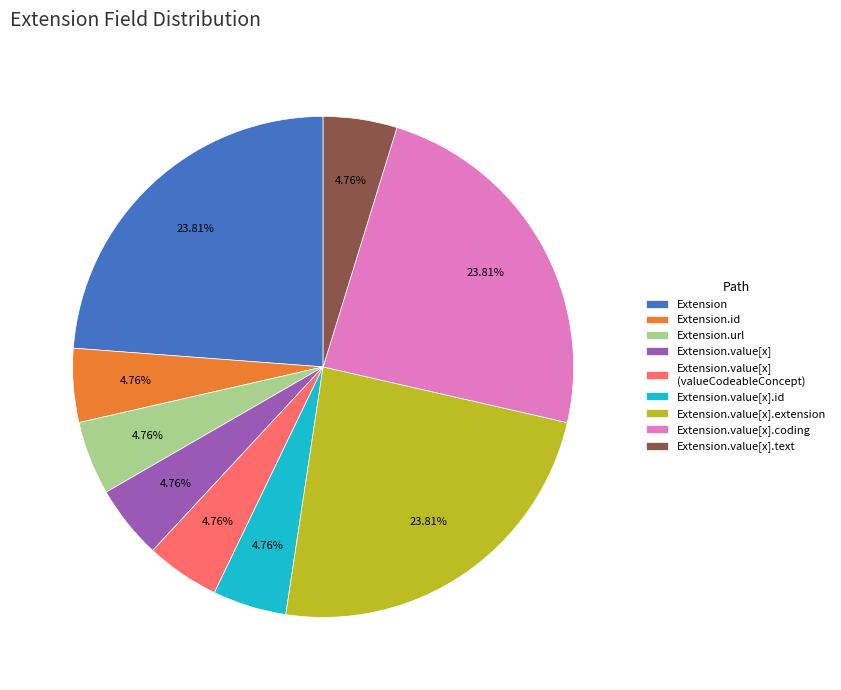

Does Extension.value[x].coding represent more than half of the total?

No